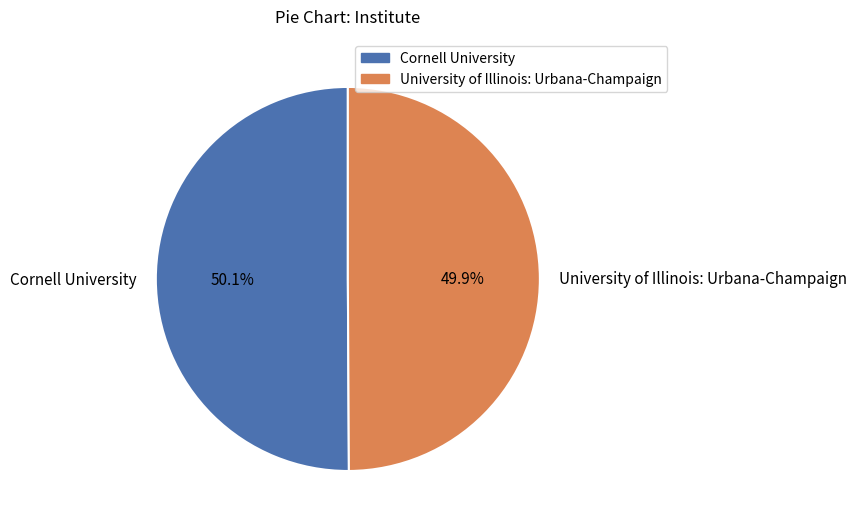

Approximately how many times larger is the value at Cornell University compared to University of Illinois: Urbana-Champaign?

1.0